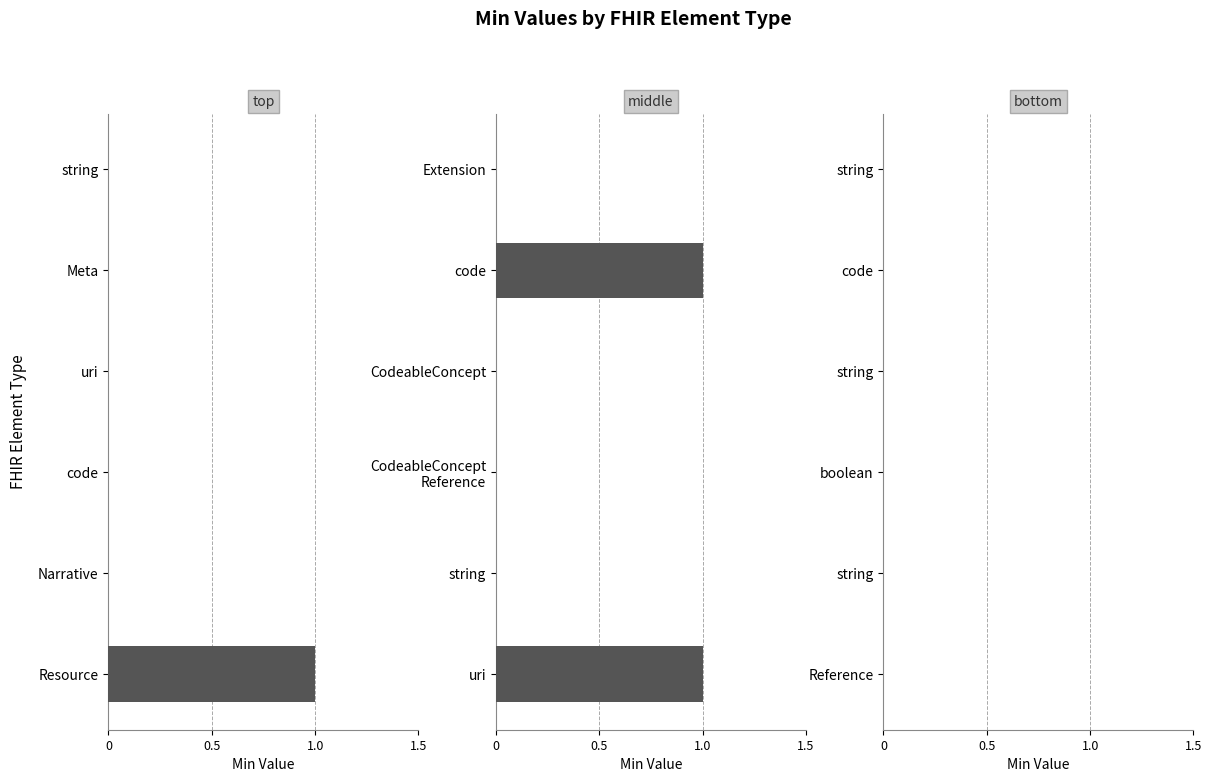

The Base Min series shows 0 at code. True or false?

True